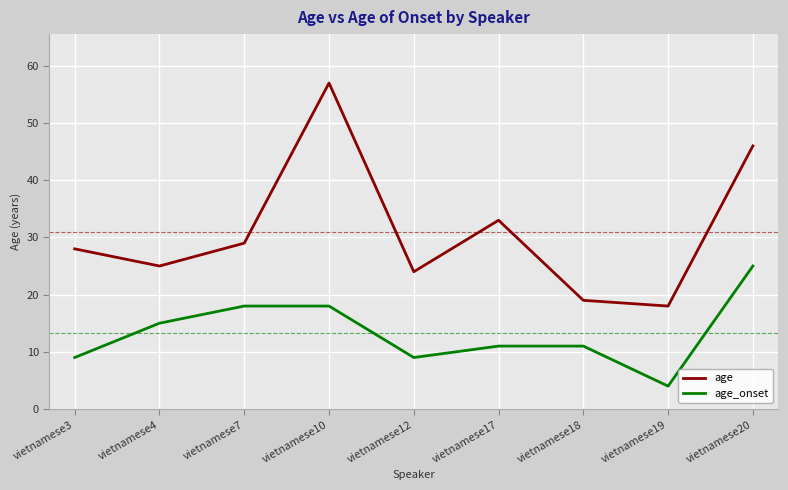

At which label does age_onset first exceed 11?

vietnamese4